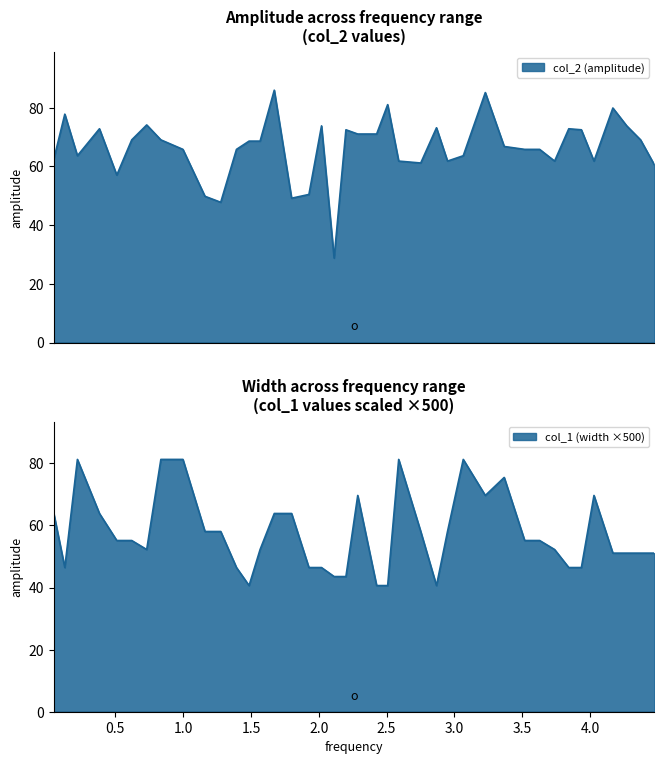

How many times do col_2 (amplitude) and col_1 (width) cross each other?

17